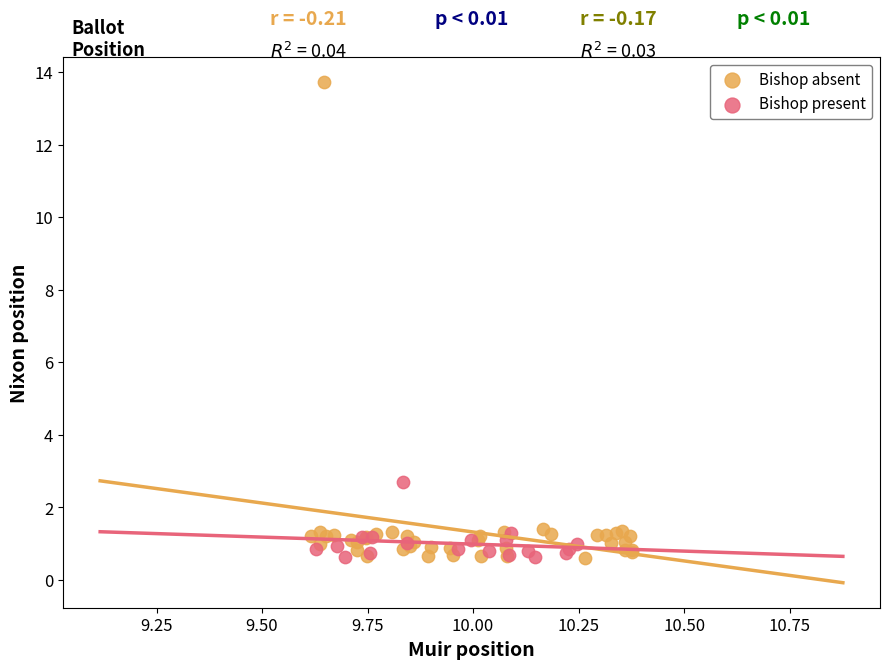

Which series has the largest Y range (max minus min)?

Bishop absent